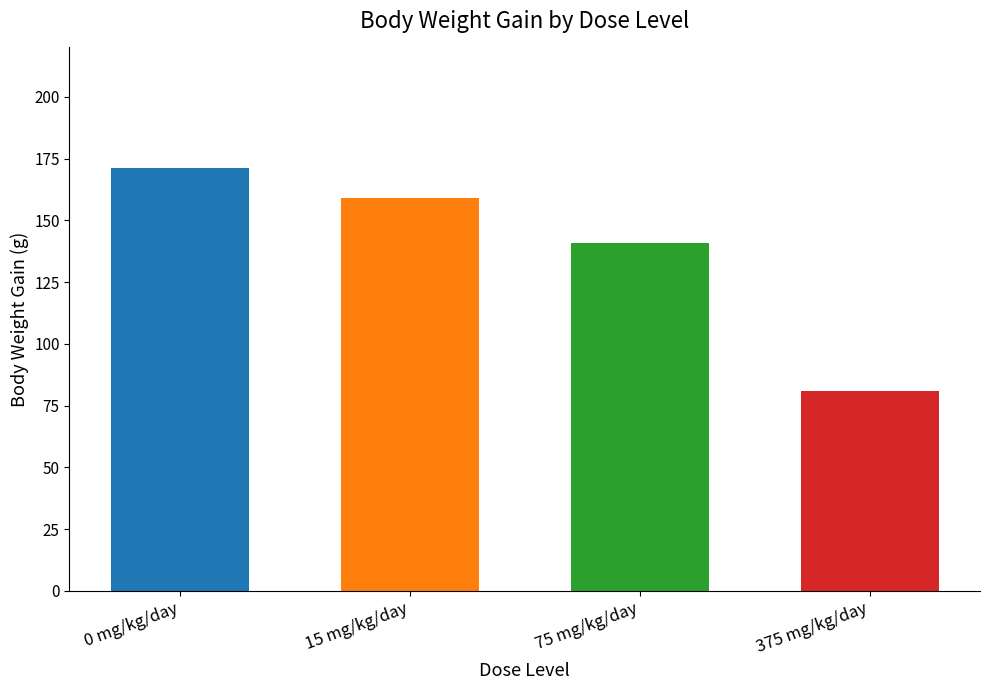

What is the minimum value shown in the chart?

81